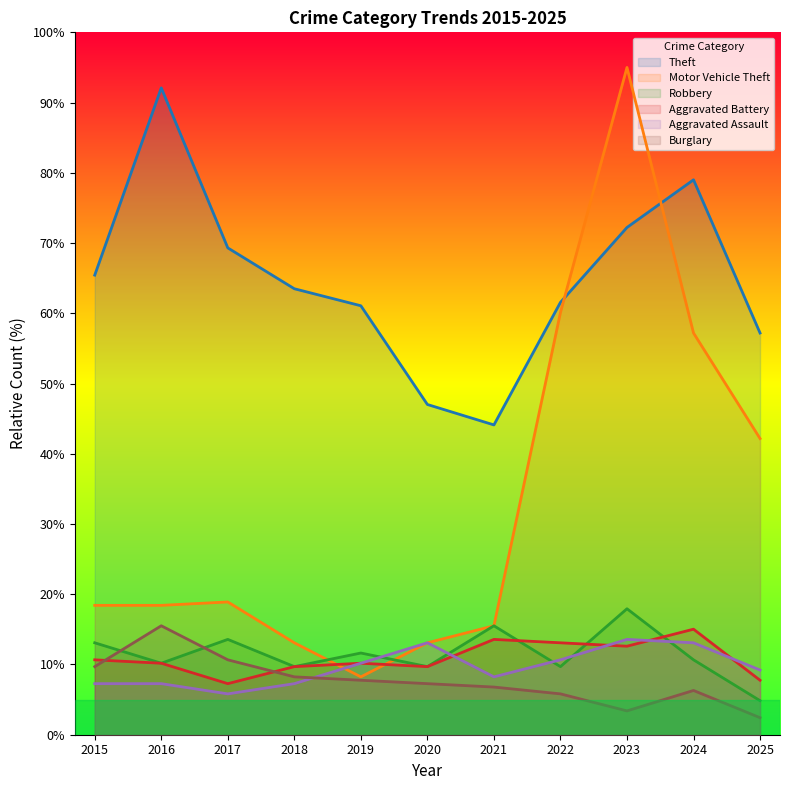

Which label corresponds to the smallest value in the chart?

2025